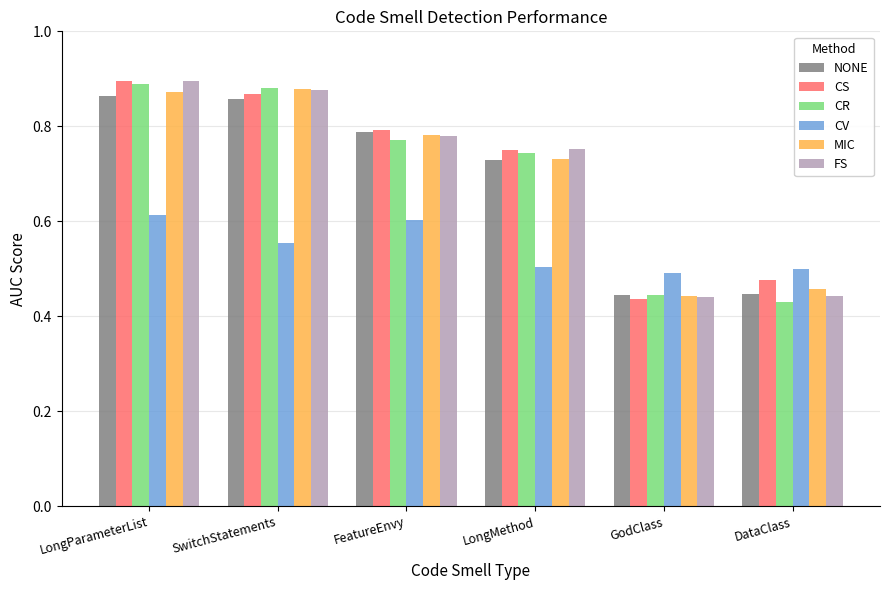

Which series changed the most between LongParameterList and FeatureEnvy?

CR